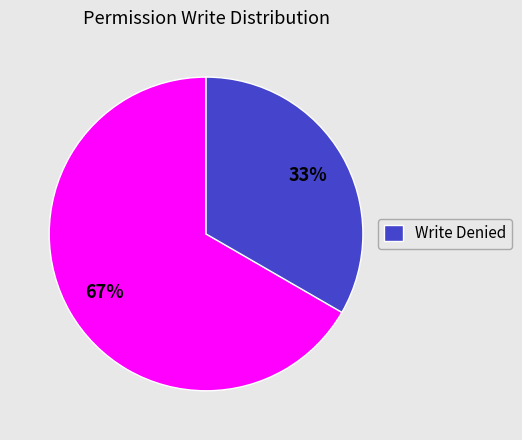

To the nearest percent, what is the average slice percentage?

50%